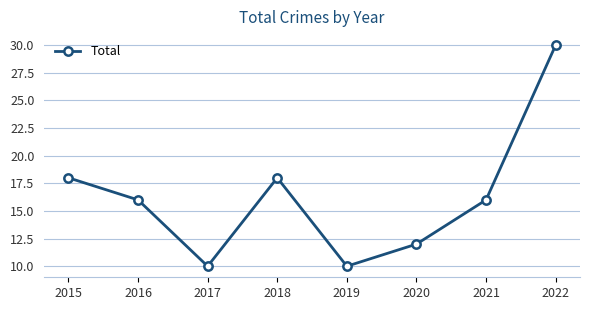

What is the value of the 3rd point from the left?

10